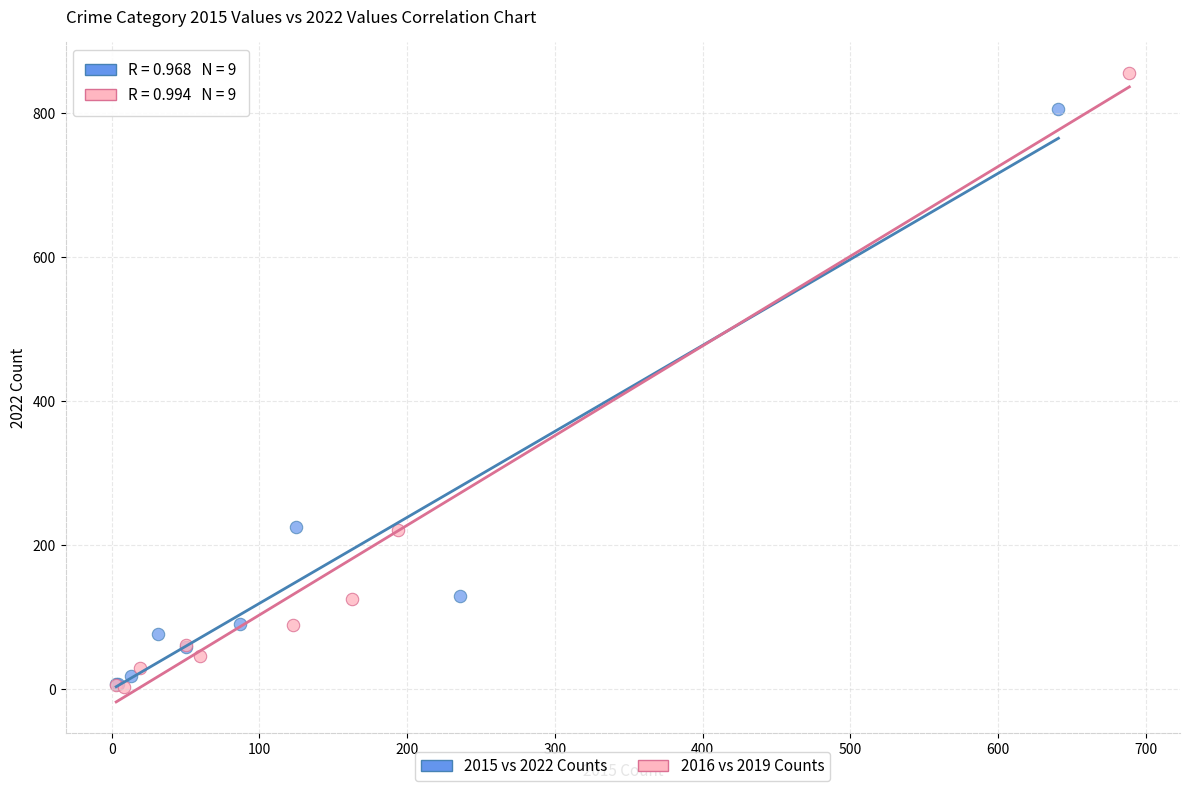

What are all the series names shown in the legend?

2015 vs 2022 Counts, 2016 vs 2019 Counts